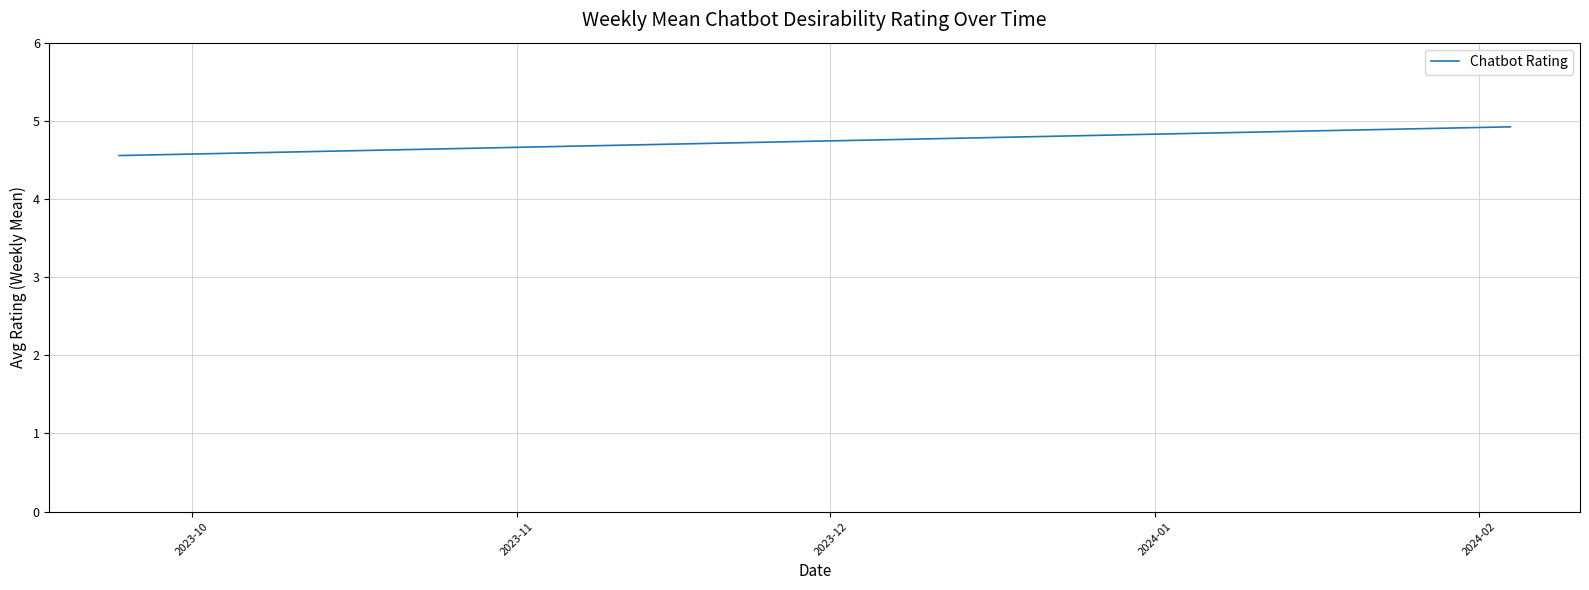

How many lines are shown in the chart?

1